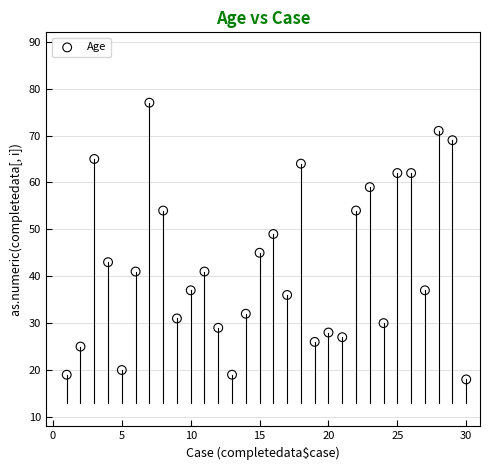

What is the range of X values (max minus min)?

29